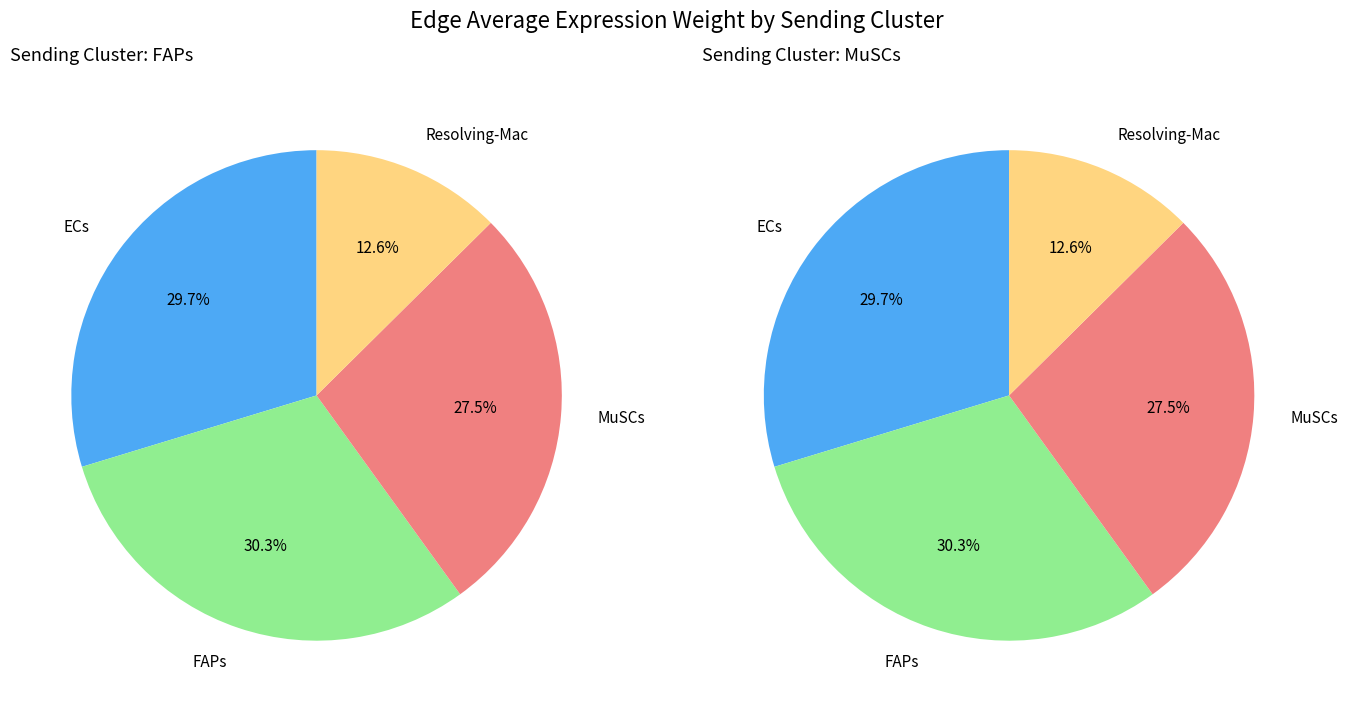

Count the number of slices in the pie.

4